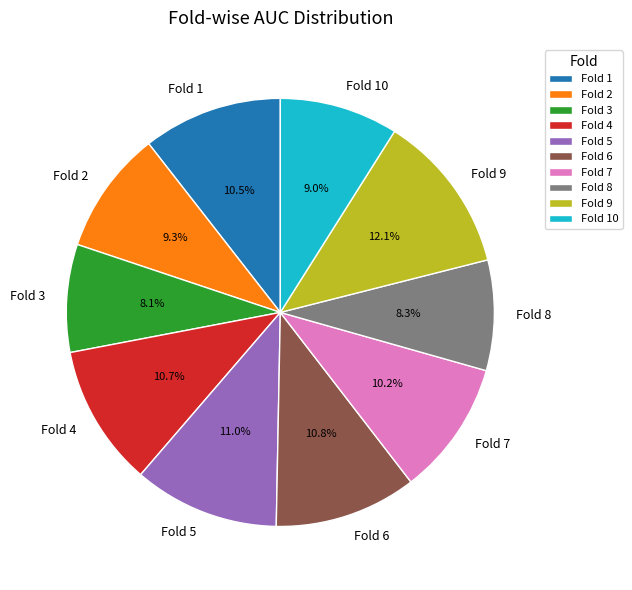

Which slice is the largest?

Fold 9